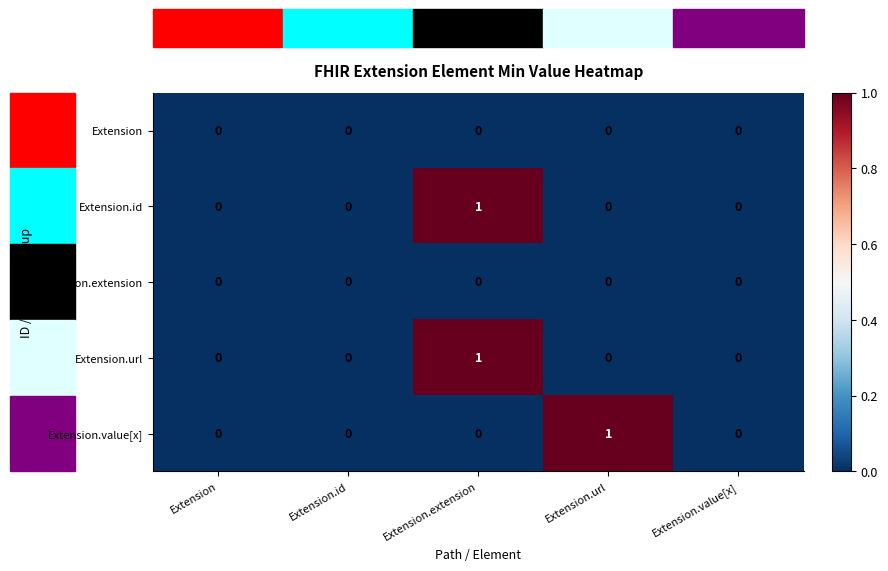

The Extension.id series shows 0 at Extension. True or false?

True